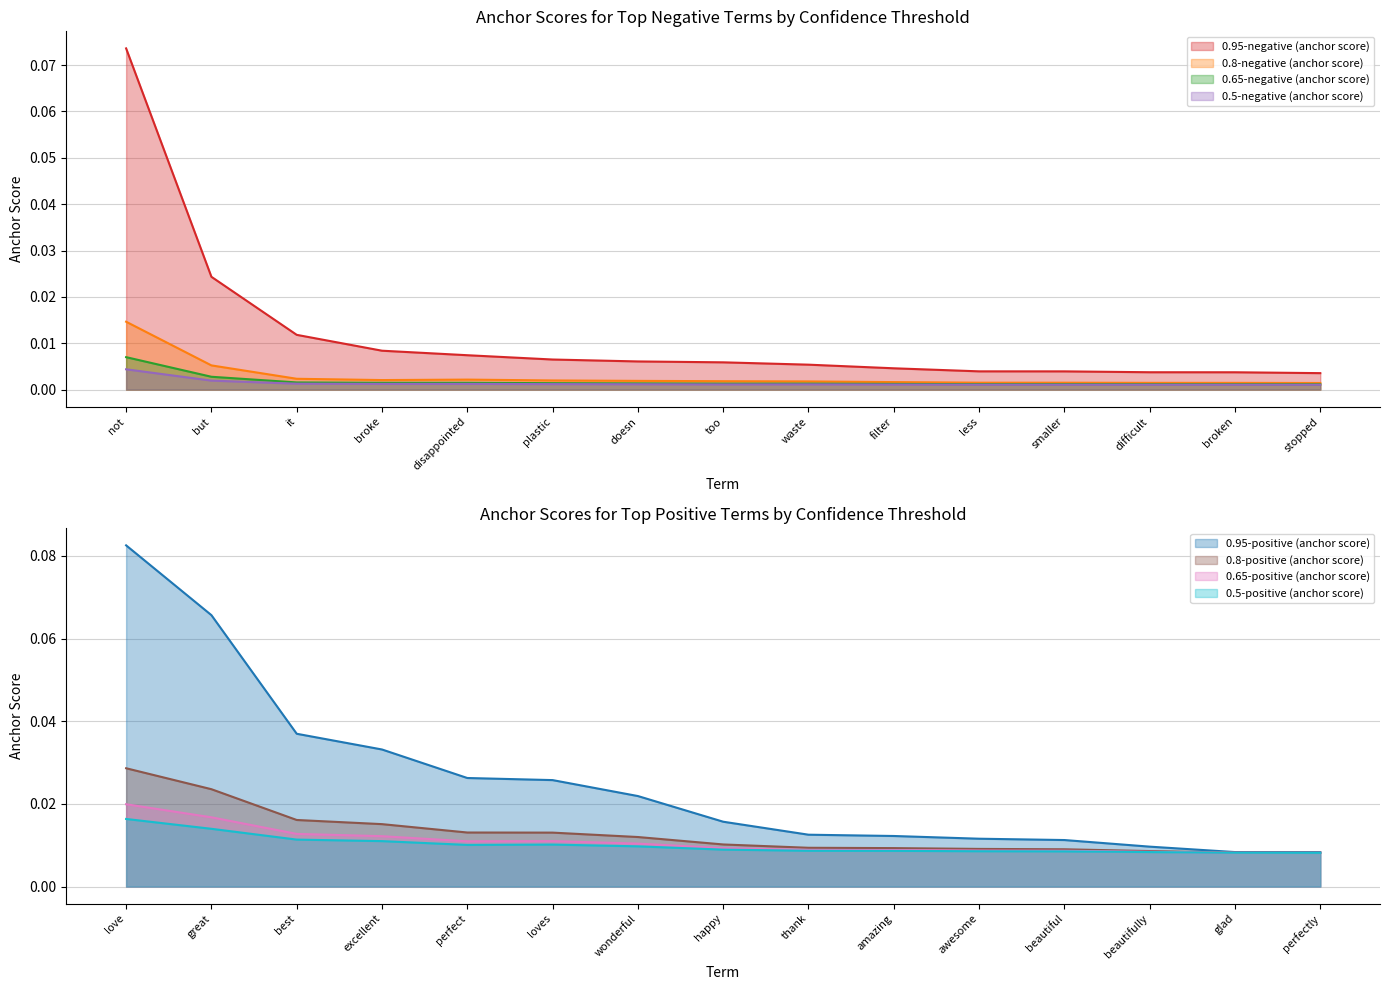

Between doesn and difficult, which is larger?

doesn